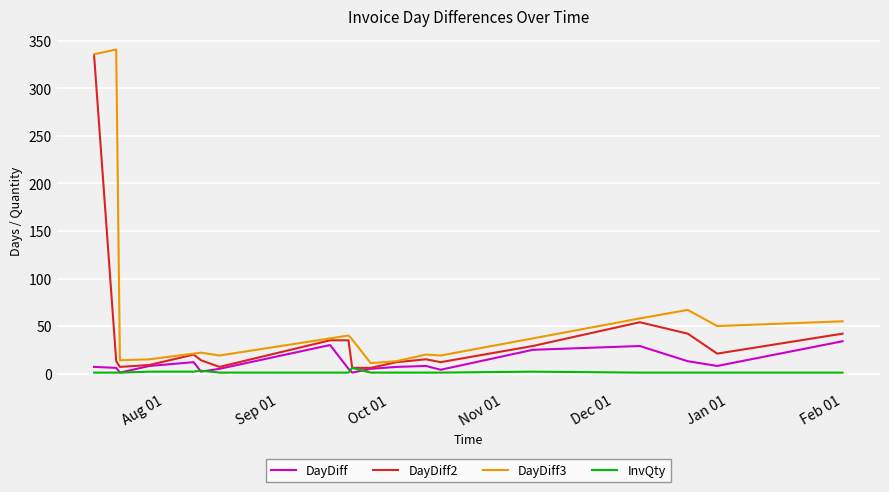

In DayDiff3, how many points are lower than both neighbors (excluding endpoints)?

5